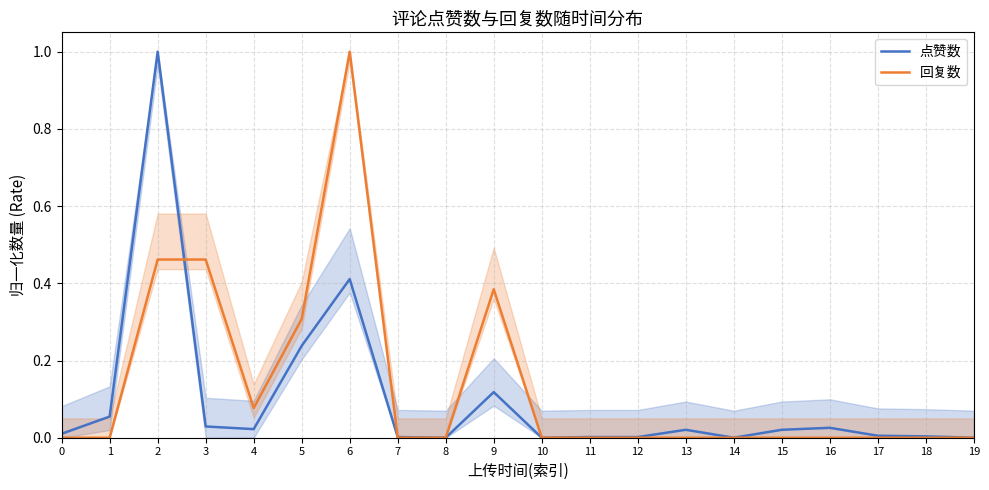

Does the chart have visible grid lines?

Yes